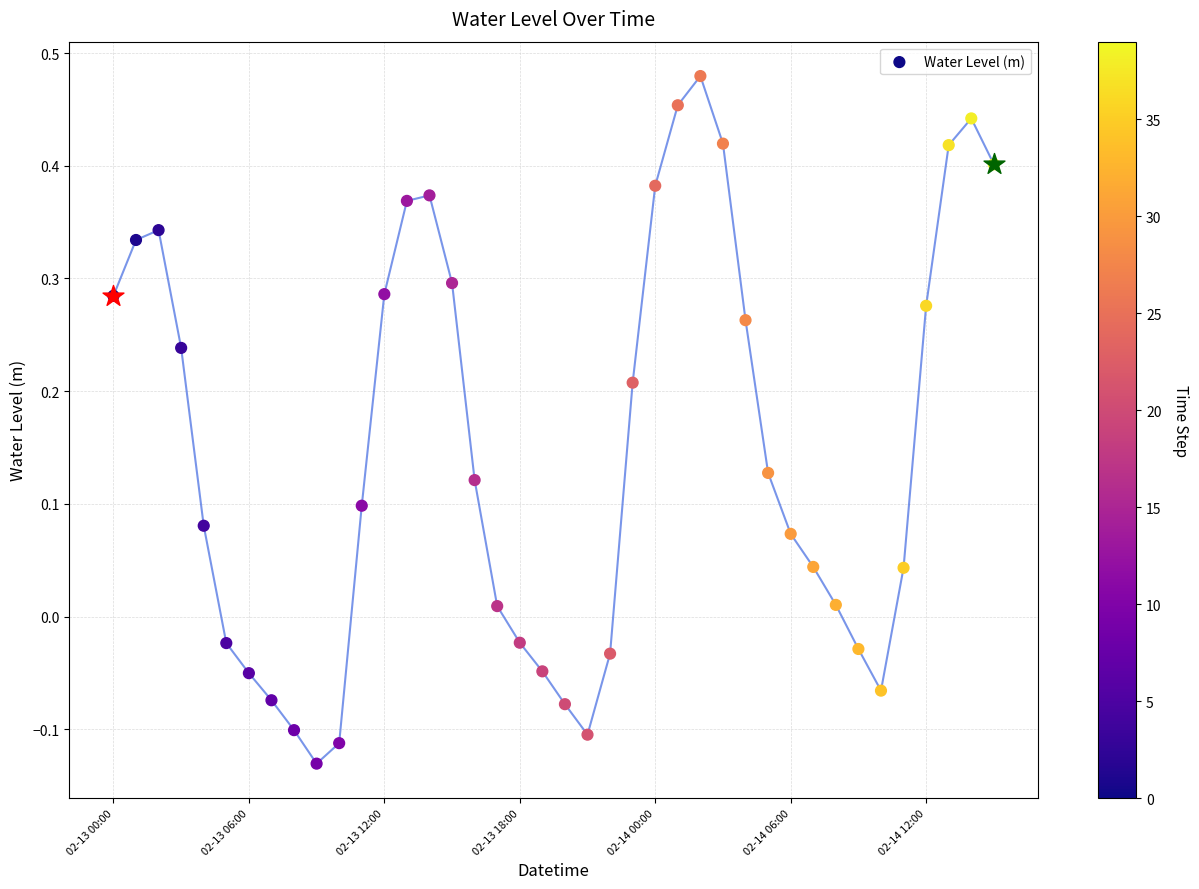

Which has a higher value, 10 or 18?

18